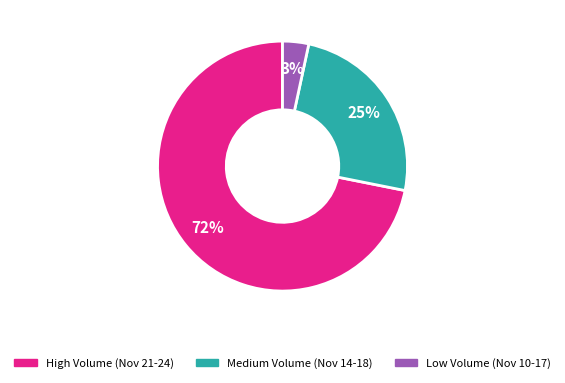

Does any single category account for the majority?

Yes